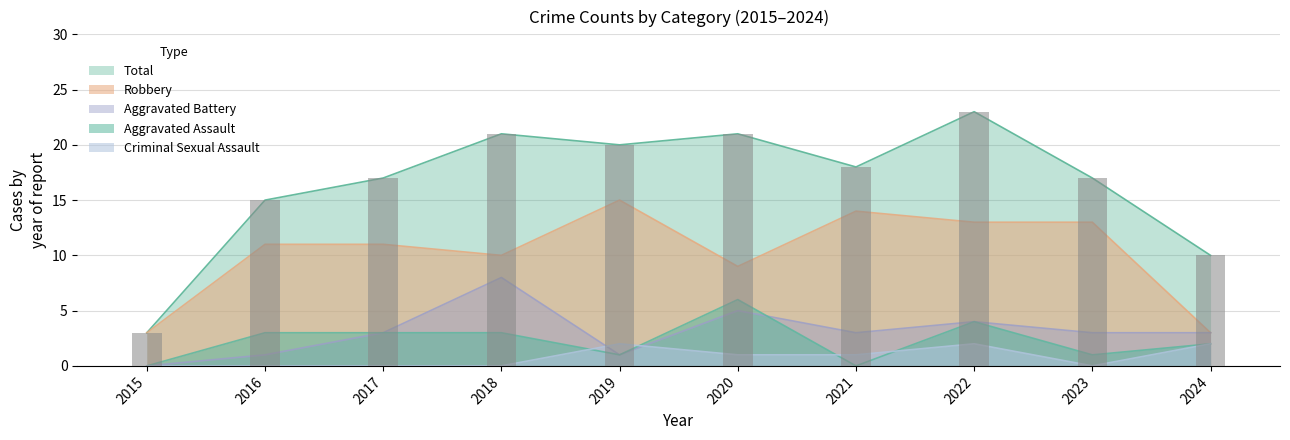

How many data points in Aggravated Assault are less than 3?

5